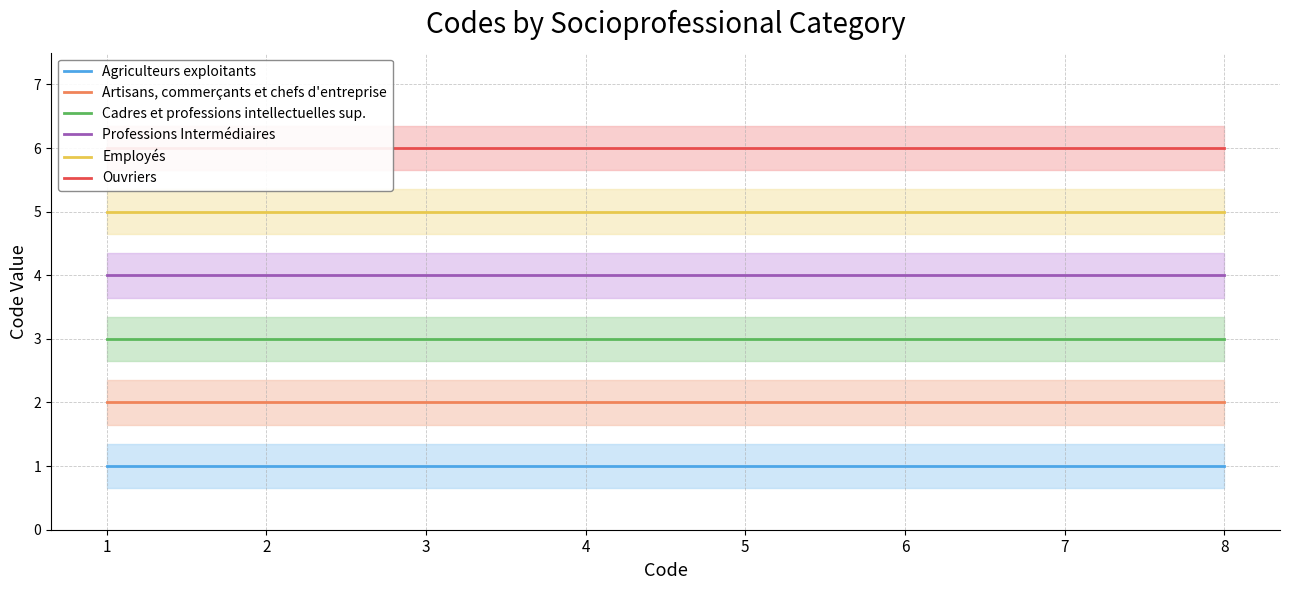

What is the value of the Ouvriers point at the 6th from the left?

6